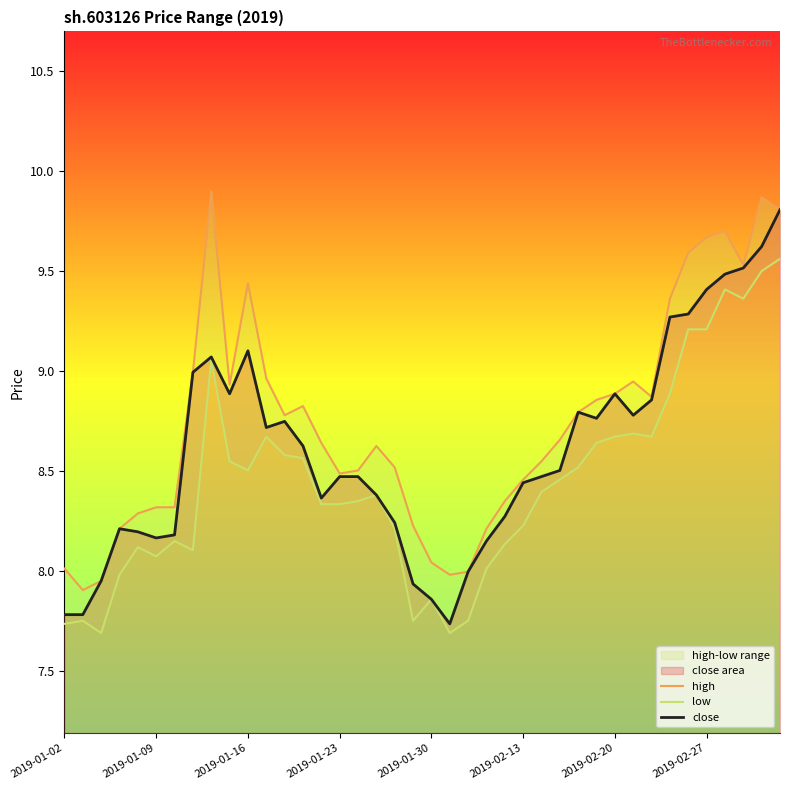

What is the highest value of the close series?

9.8